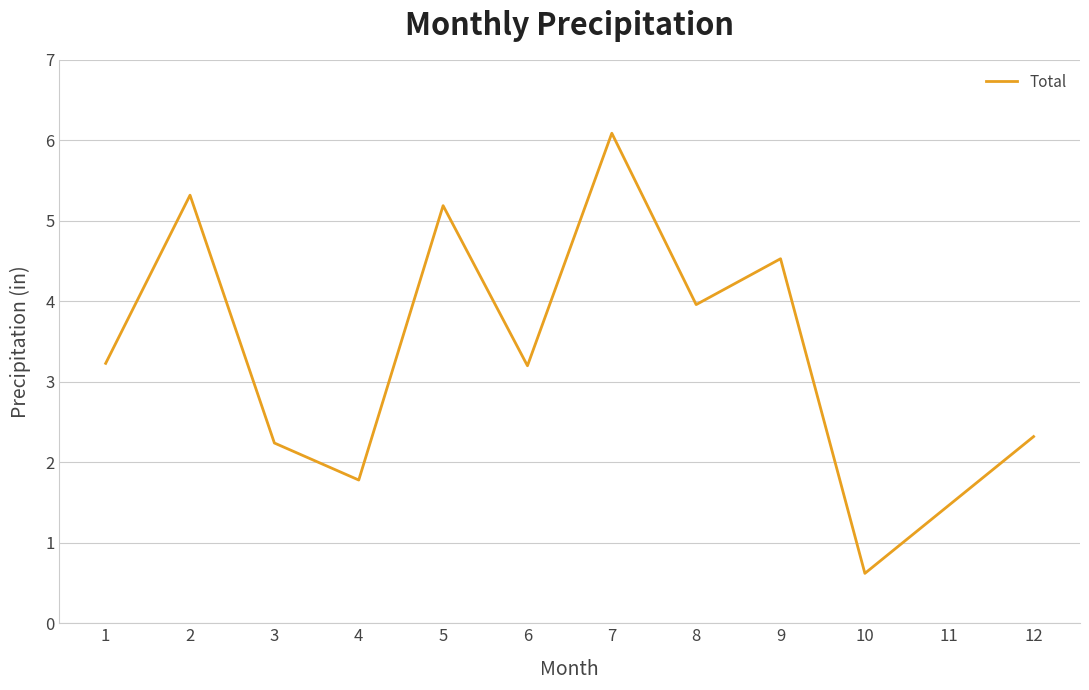

Reading left to right, what are all the values shown in this chart?

3.2	5.3	2.2	1.8	5.2	3.2	6.1	4.0	4.5	0.6	1.5	2.3